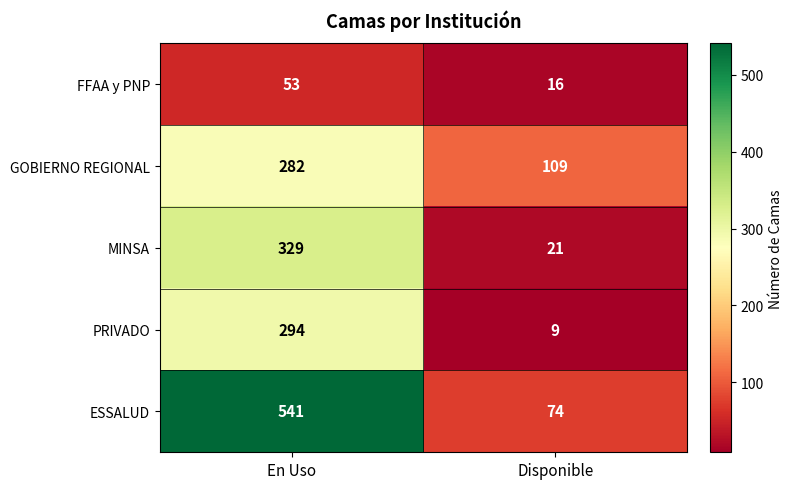

Reading left to right, list all the values displayed in this chart.

FFAA y PNP: 53	16
GOBIERNO REGIONAL: 282	109
MINSA: 329	21
PRIVADO: 294	9
ESSALUD: 541	74